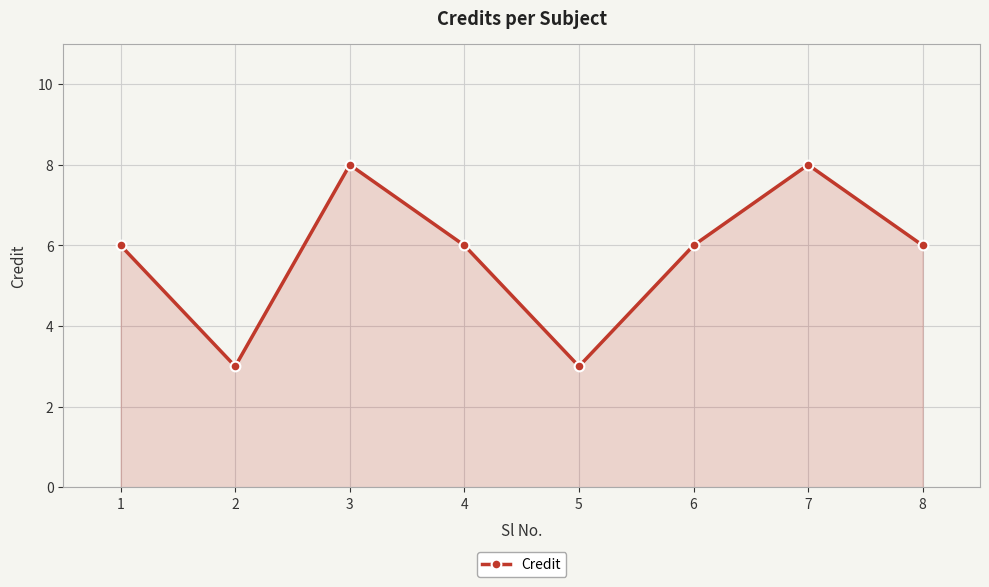

How many data points does each series have?

8